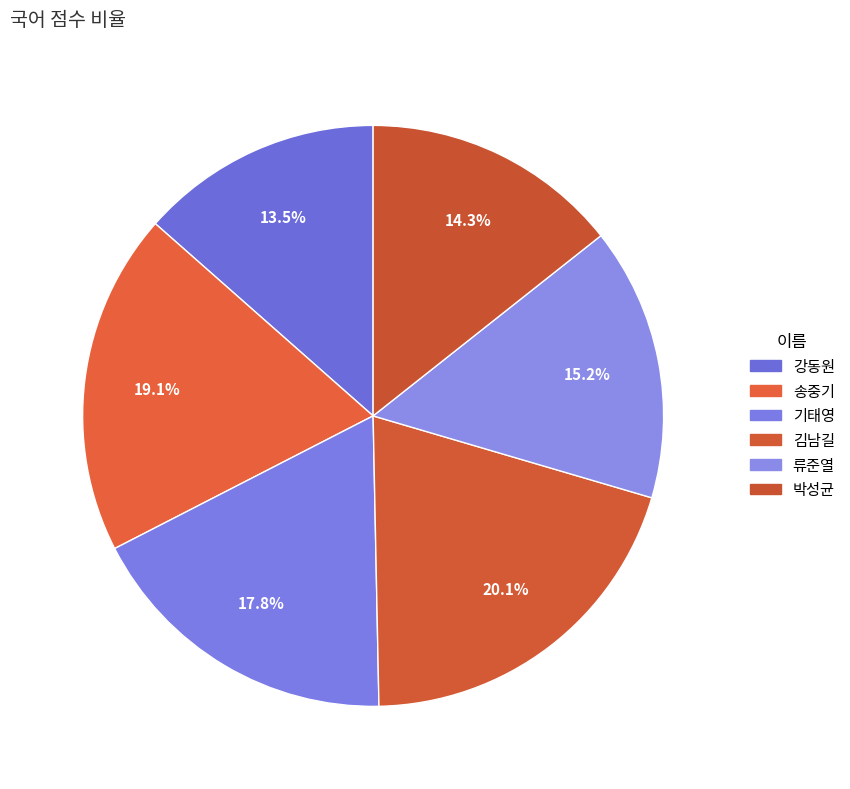

Which has a higher value, 류준열 or 김남길?

김남길